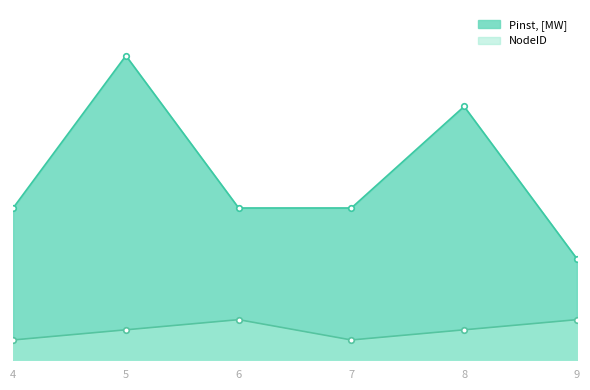

True or false: NodeID has a value of 6 at 8.

True